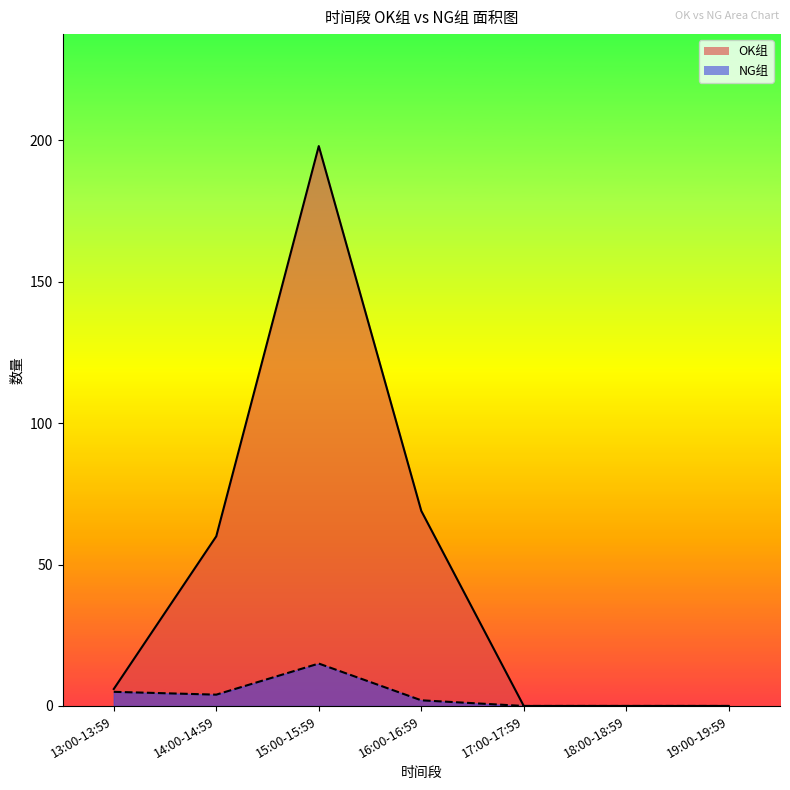

What is the difference between the maximum and minimum values in the OK组 series?

198